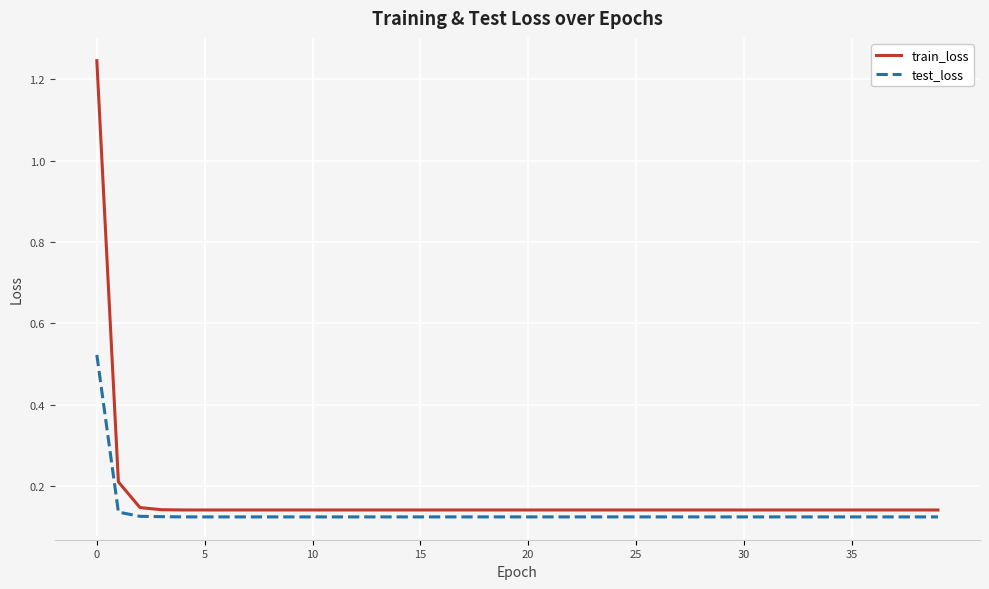

Which series has the largest range (max minus min)?

train_loss